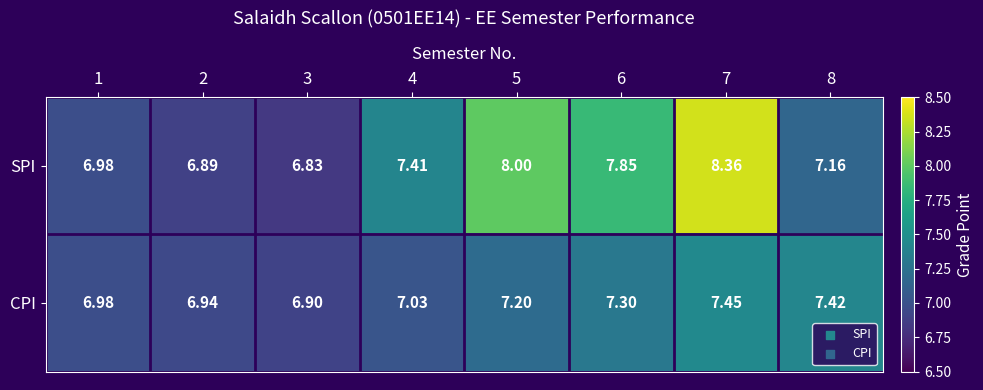

What is the minimum value shown in the chart?

6.8